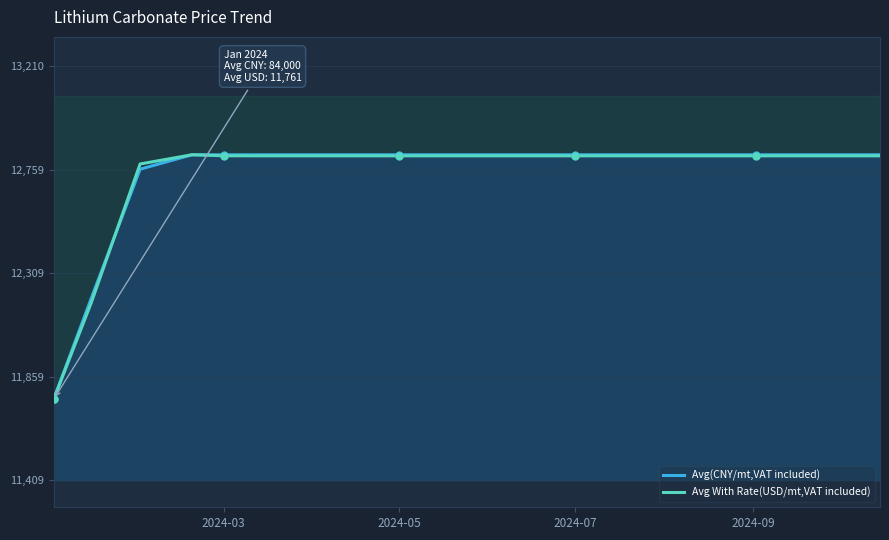

Which series has the largest total across all categories?

Avg(CNY/mt,VAT included)